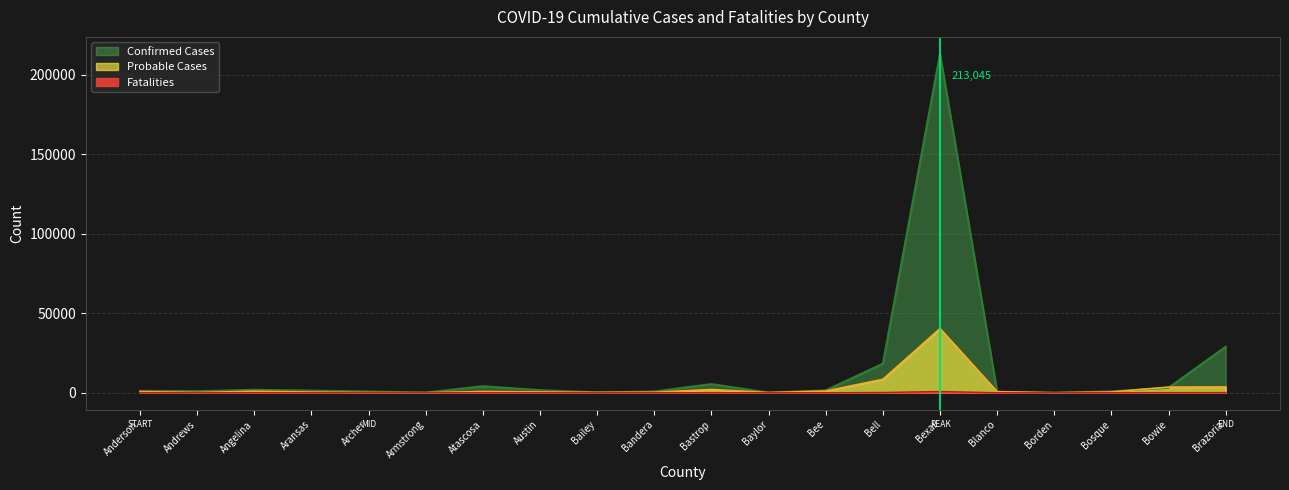

What is the total value across all series at Bowie?

6810